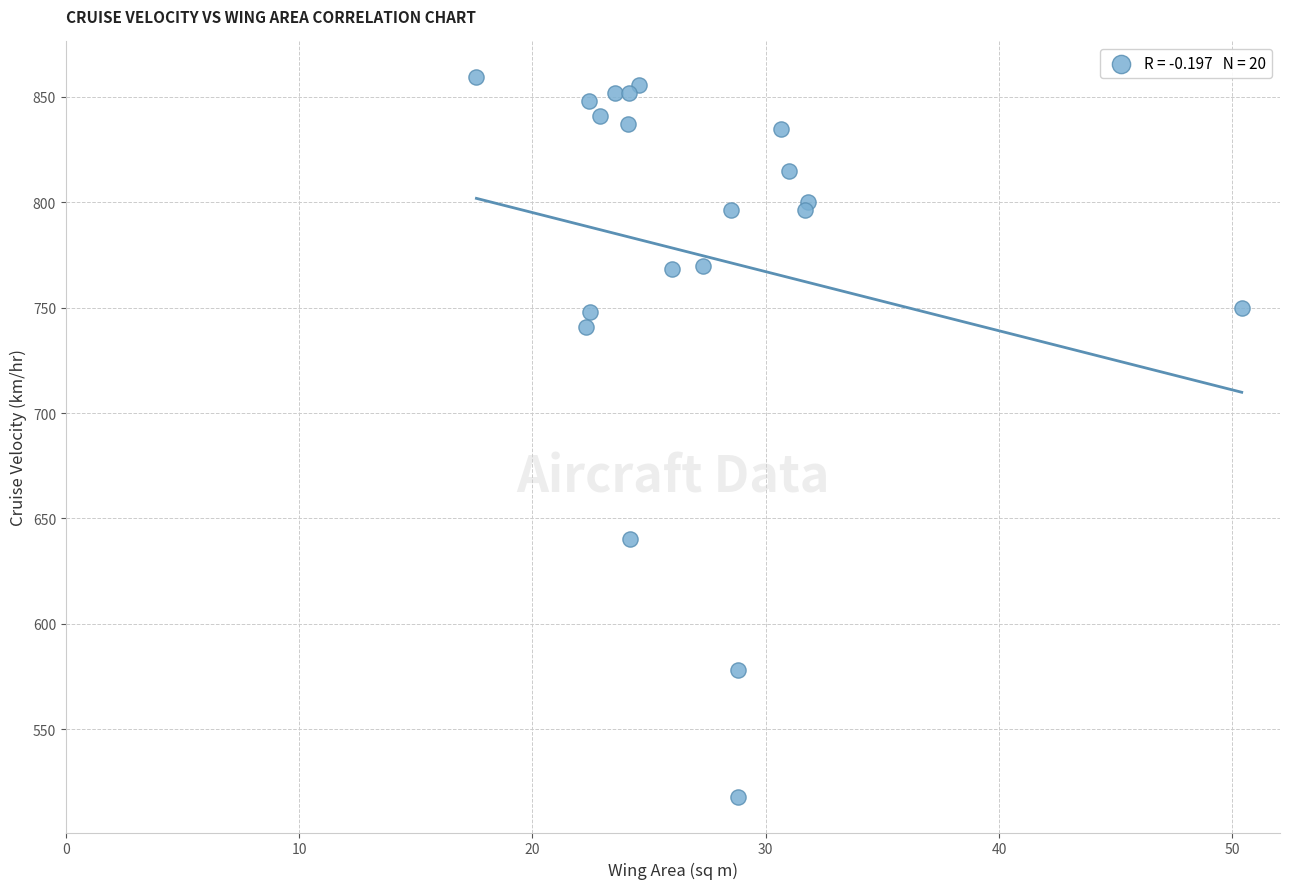

What Y value in the scatter plot is closest to 688?

640.0